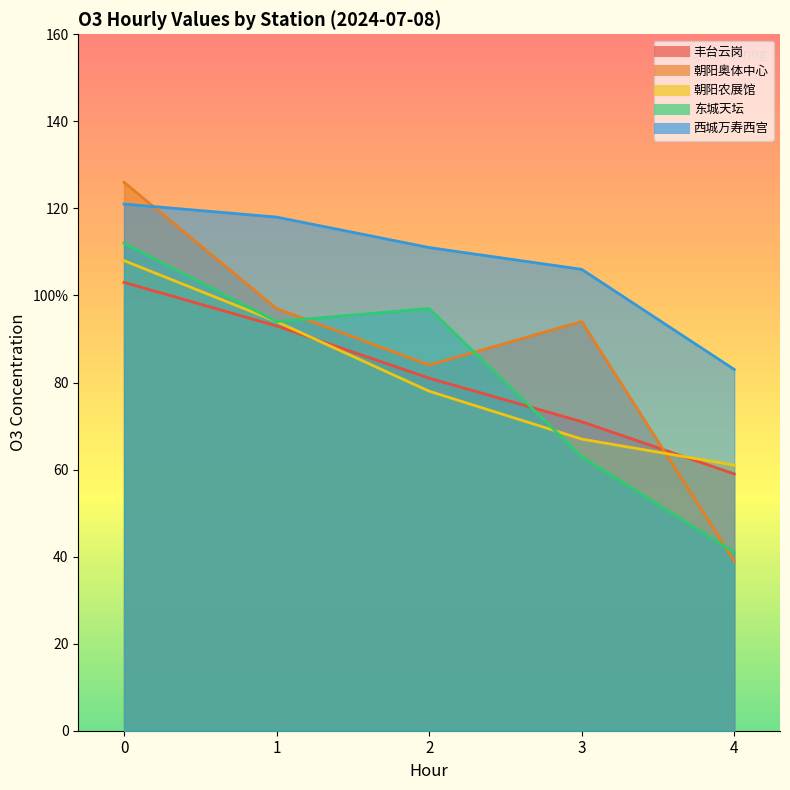

Read the 东城天坛 value at 0.

112